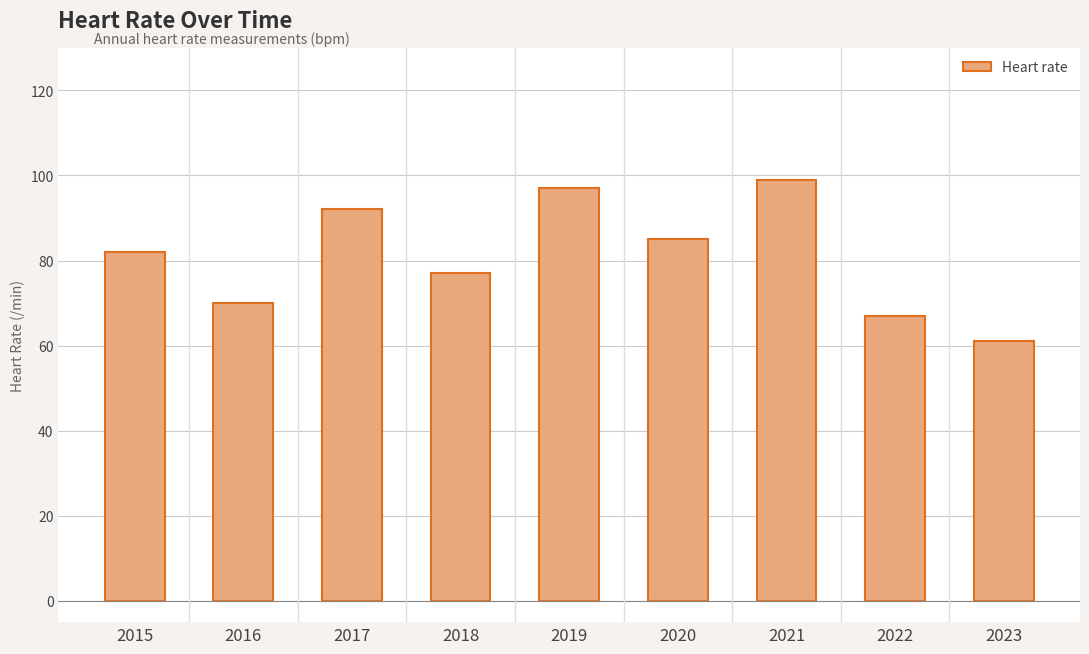

Does the chart contain stacked bars?

No